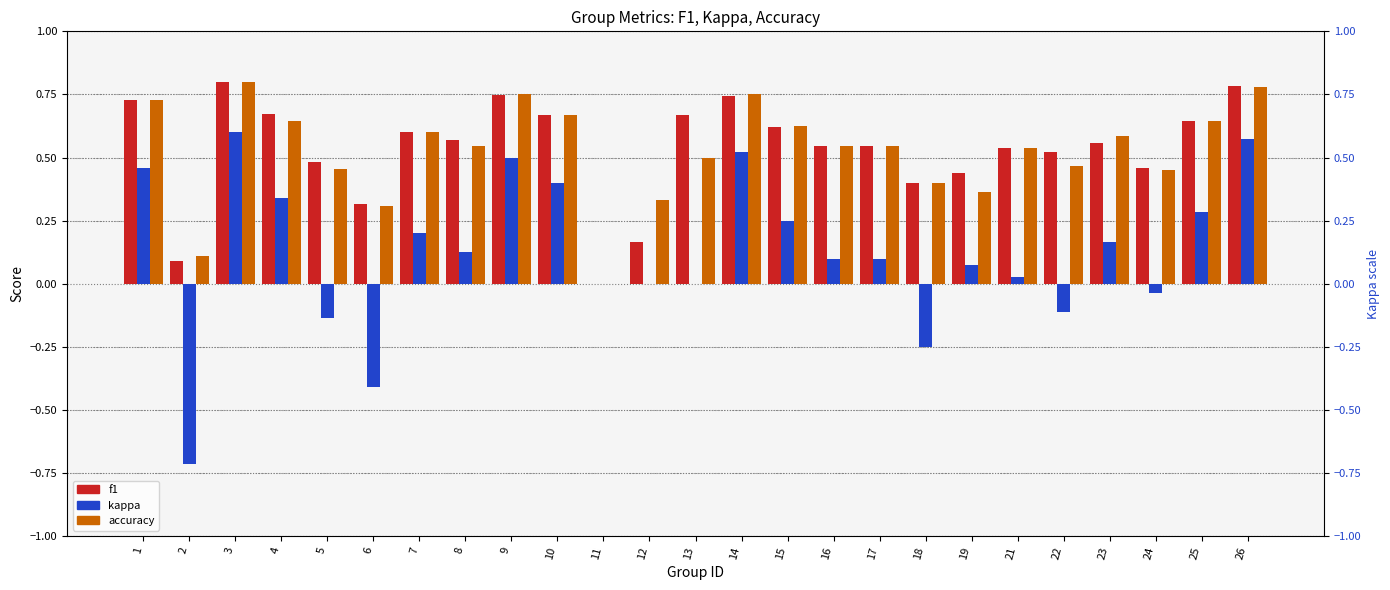

What is the value of the f1 bar at the 18th from the left?

0.4